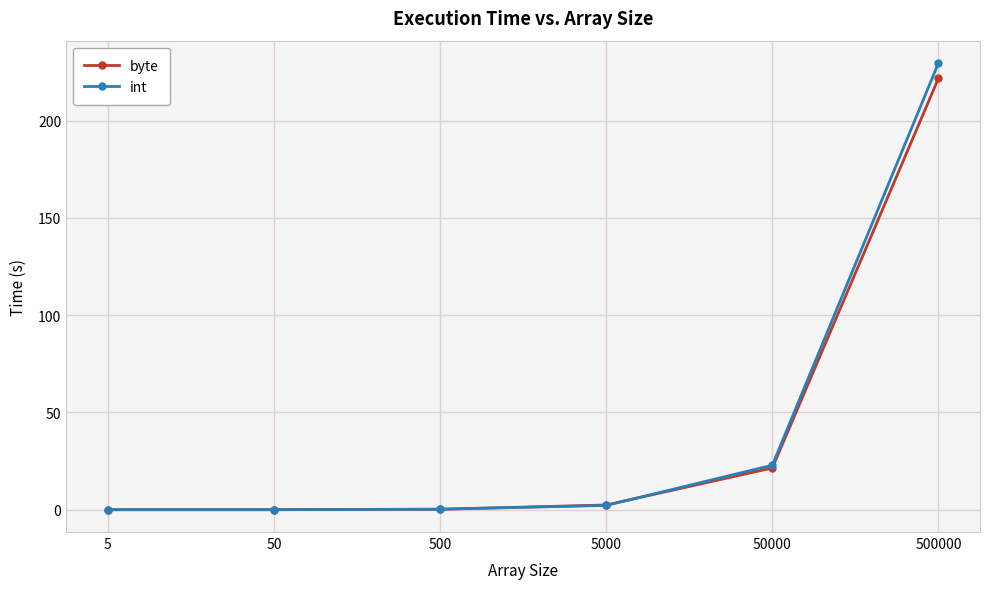

True or false: int has a value of 229.7 at 500000.

True